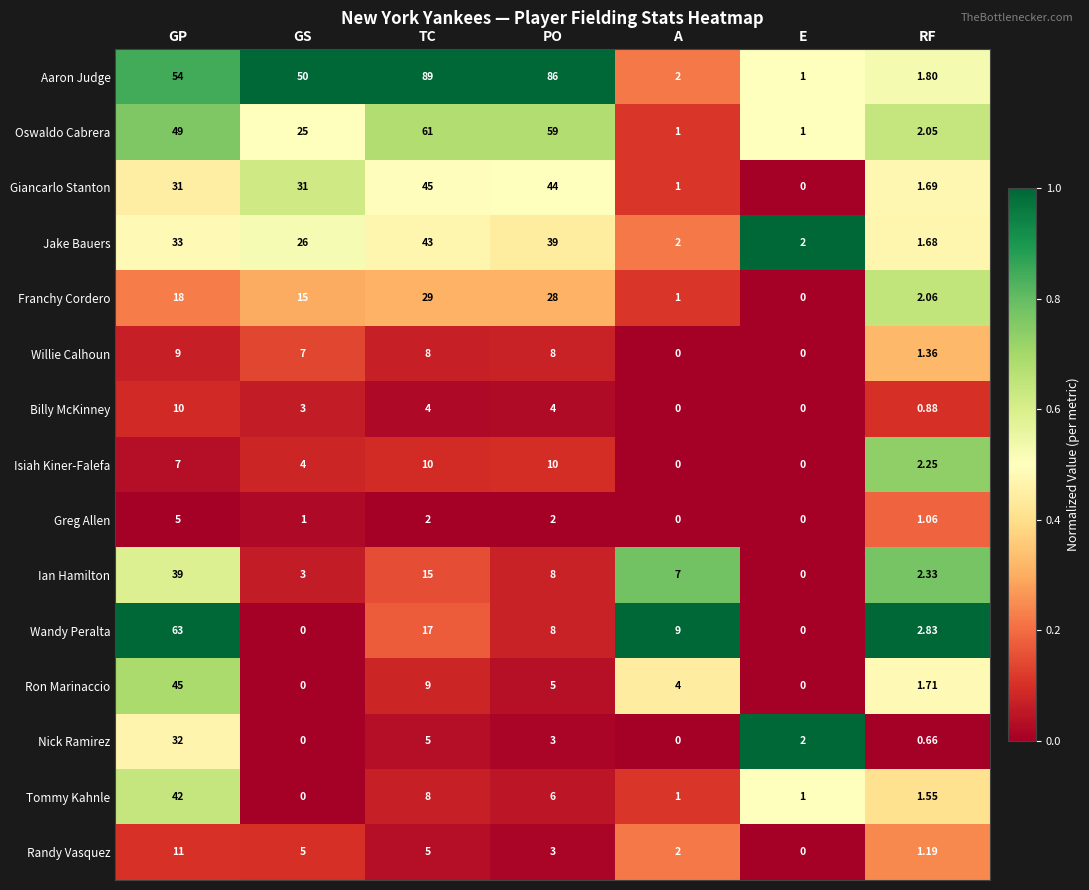

At which category is the sum across all series the highest?

GP